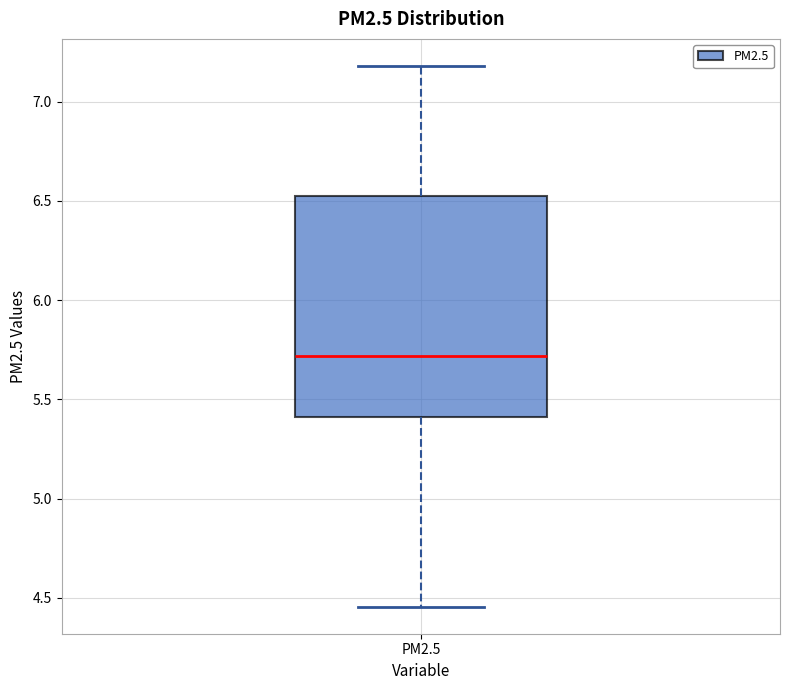

Transcribe this box plot: give where the median line is, the range the box spans, and where the two whiskers end, as read against the y-axis. The values are not printed on the chart, so give them approximately, as read against the axis.

median 5.70, box 5.40 to 6.55, whiskers 4.45 to 7.20